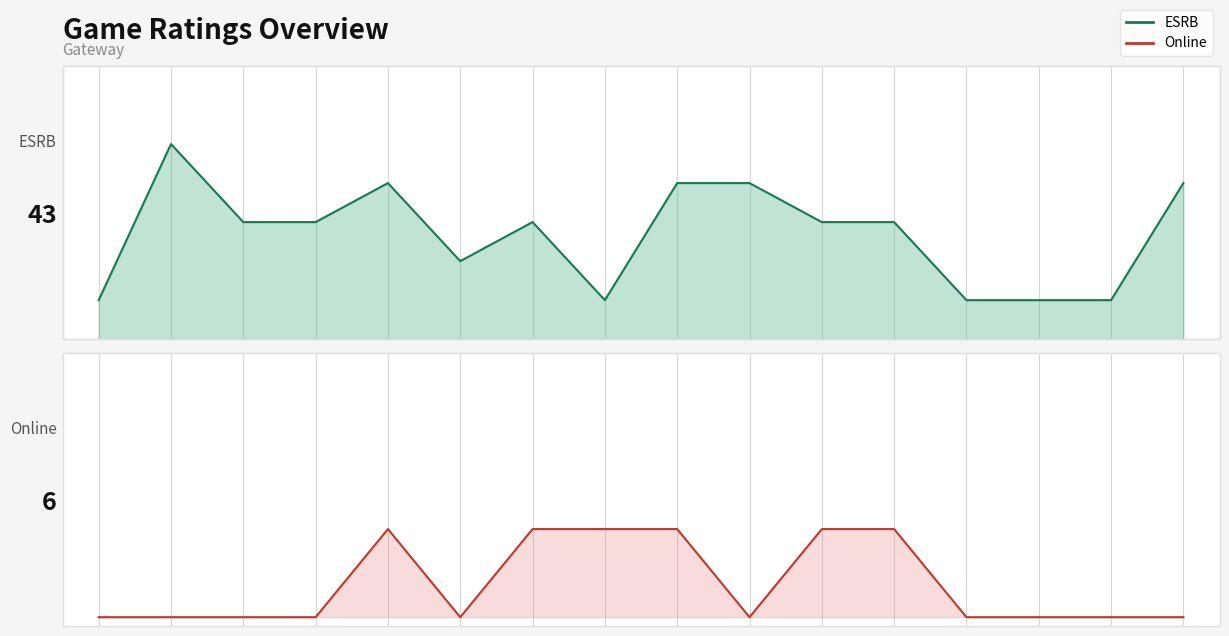

Which has a higher value, 2 or 12?

2